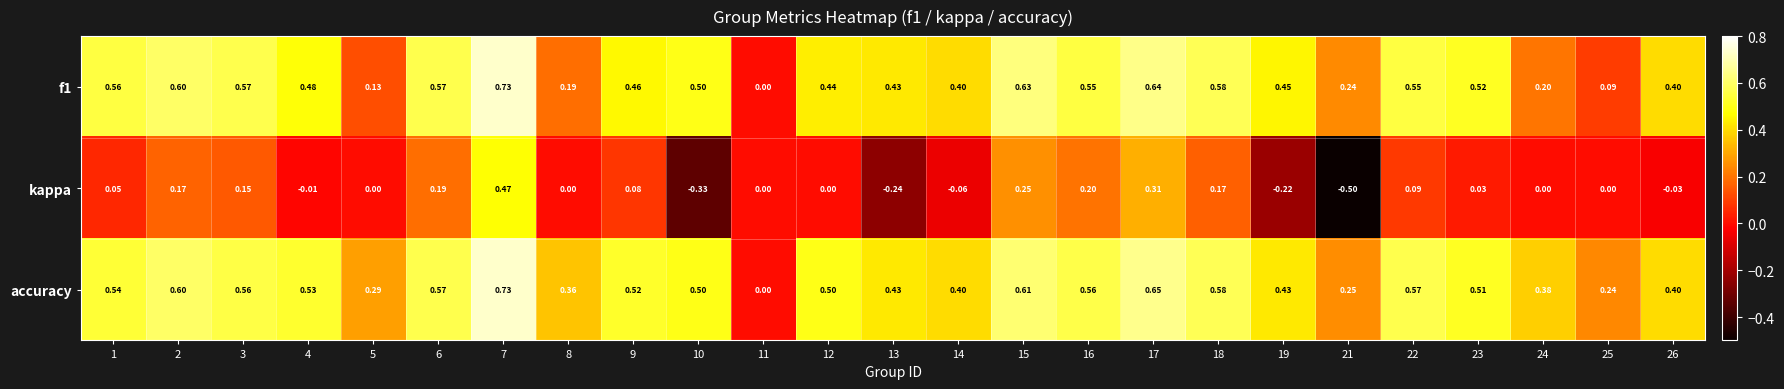

Which series changed the most between 8 and 10?

kappa